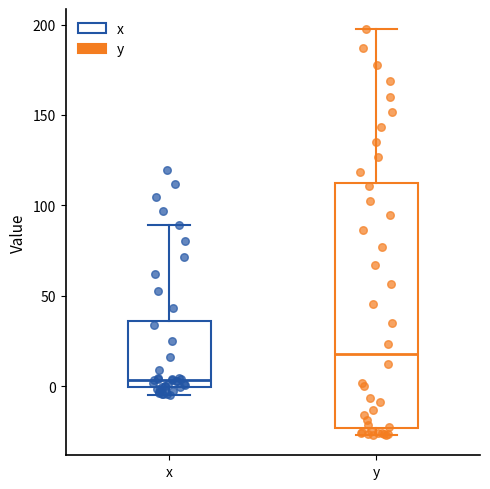

Reading left to right, read every box against the y-axis: the position of its median line, the range the box covers, and the ends of its whiskers. The values are not printed on the chart, so give them approximately, as read against the axis.

x: median 5, box 0 to 35, whiskers -5 to 90
y: median 20, box -25 to 115, whiskers -25 (just below the box's lower edge) to 195